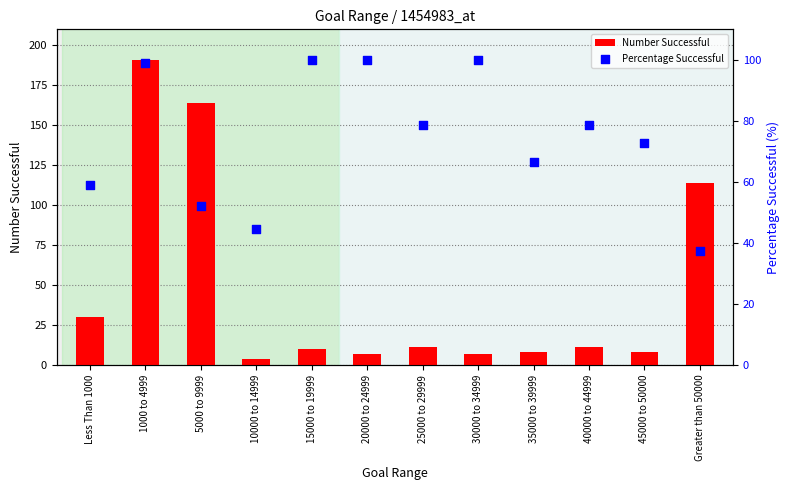

At which category is the sum across all series the highest?

1000 to 4999